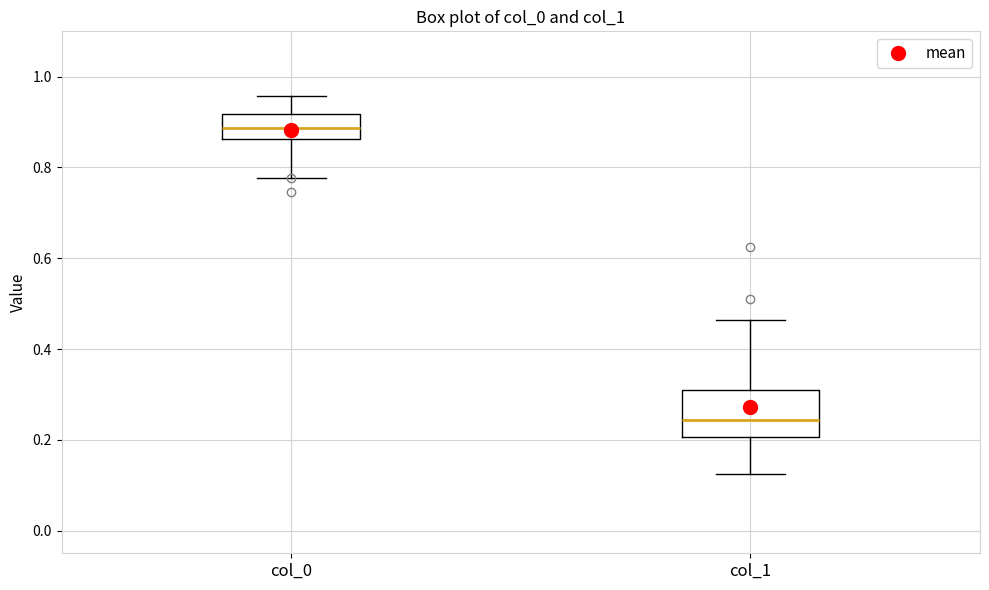

Which box has the lowest median line?

col_1